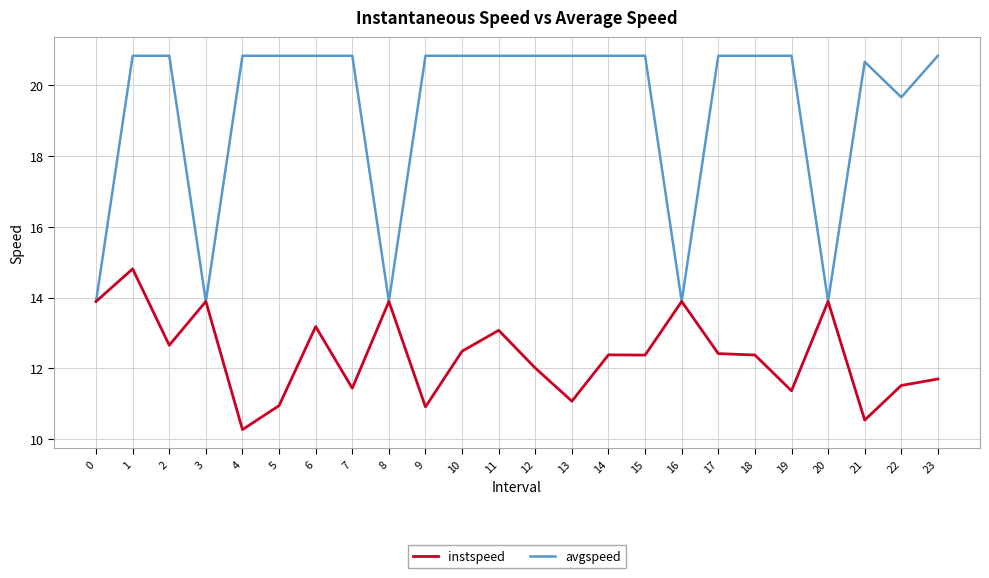

What is the lowest value of the avgspeed series?

13.9